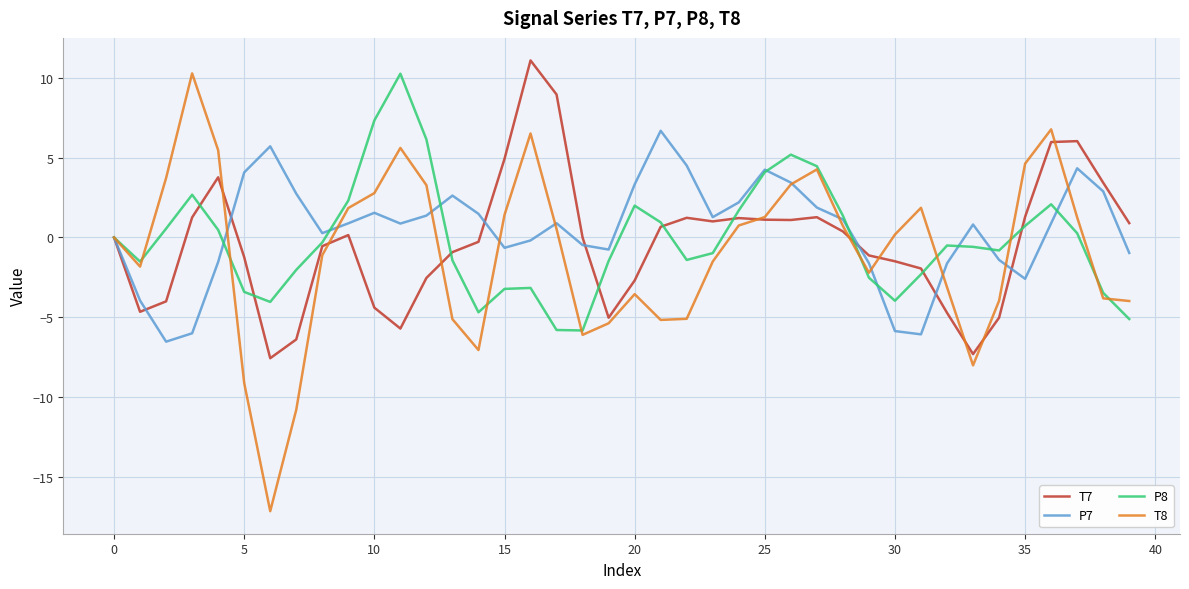

Which series has the largest range (max minus min)?

T8